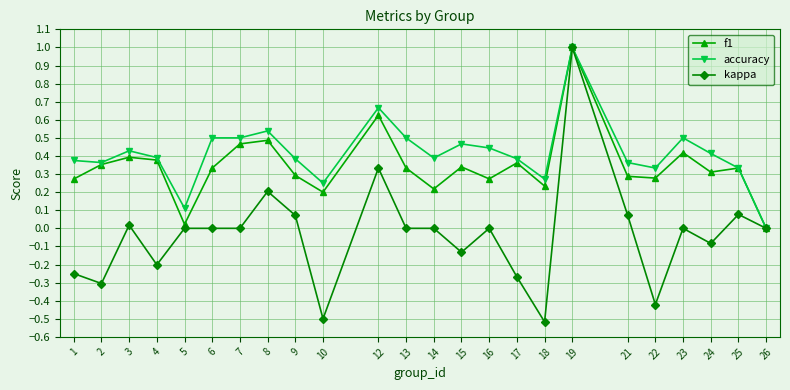

Which series has the largest range (max minus min)?

kappa